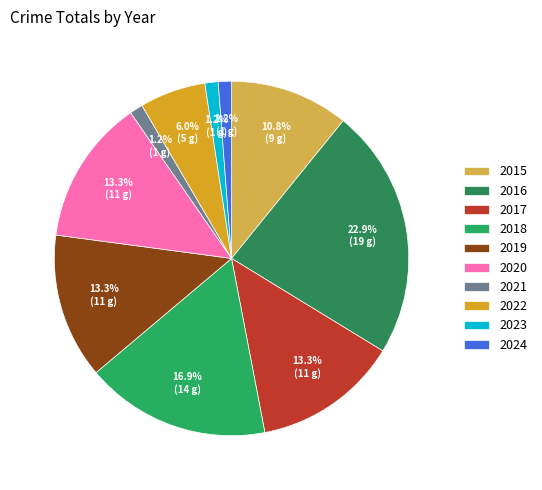

Between 2016 and 2015, which is larger?

2016